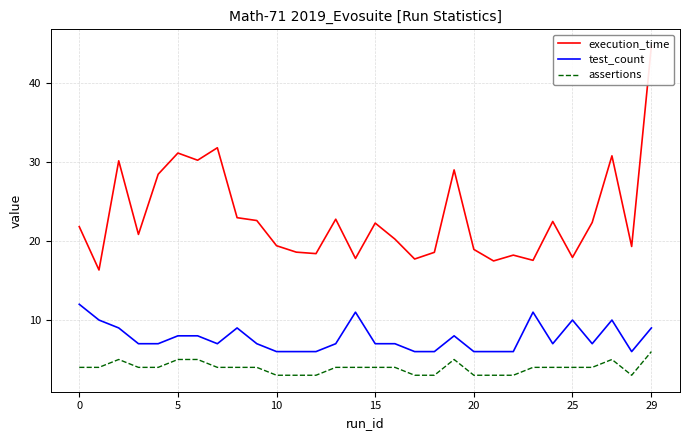

The execution_time series shows 54.1 at 27. True or false?

False